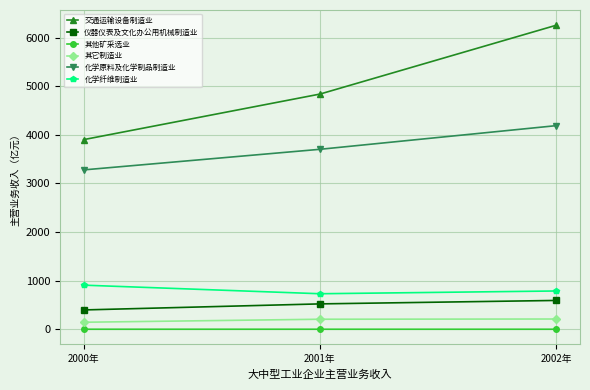

What is the spread (max minus min) of values at 2000年?

3900.8